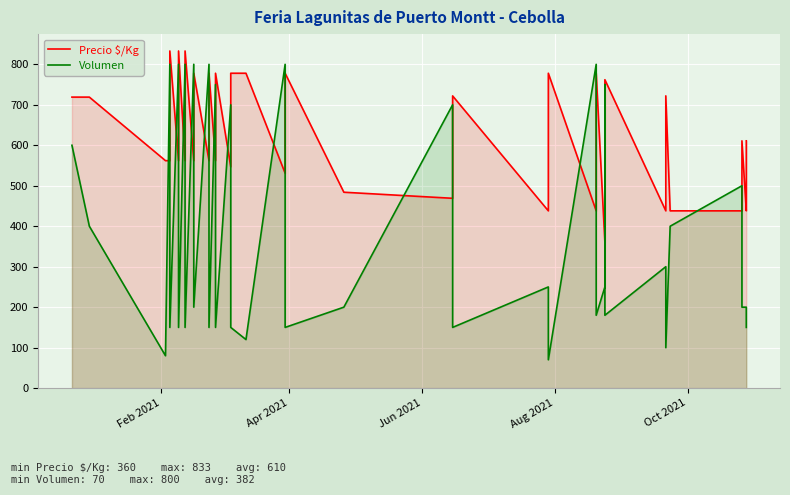

How many data points in Precio $/Kg are above 562?

18